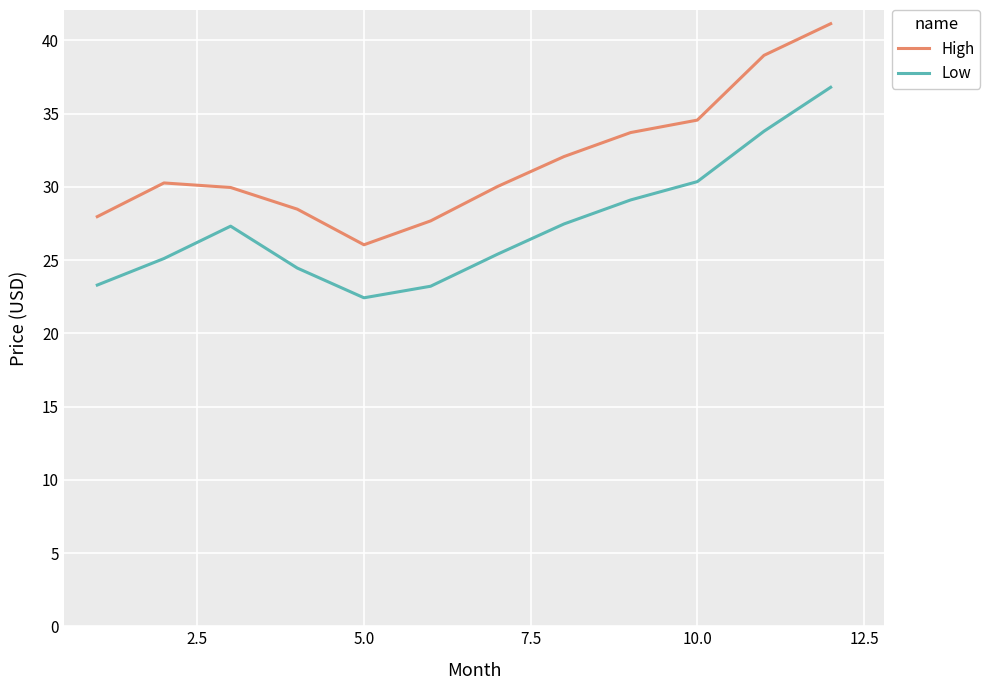

Which series has the largest total across all categories?

High